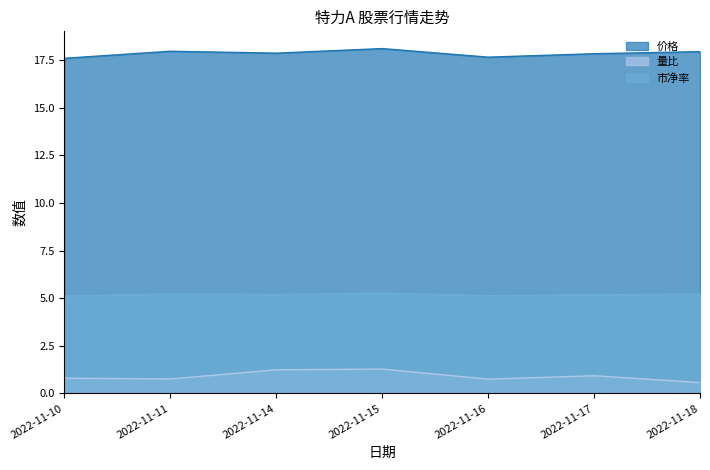

True or false: 市净率 and 量比 intersect in this chart.

False